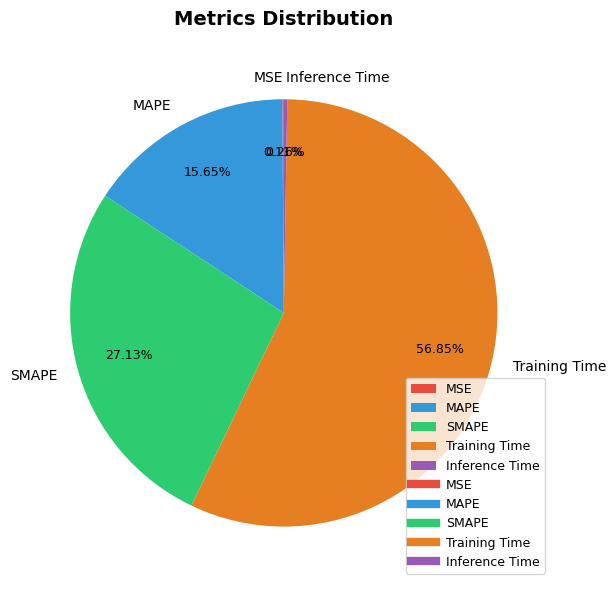

Is the sum of Training Time and MAPE greater than half?

Yes